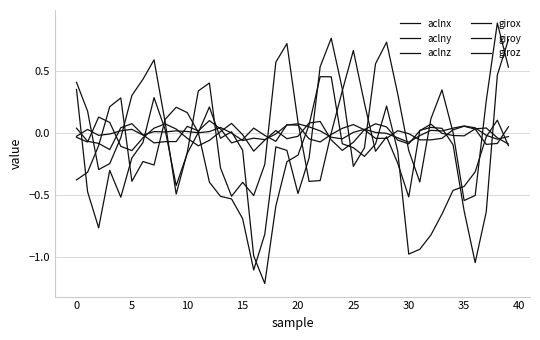

In aclnx, how many points are lower than both neighbors (excluding endpoints)?

7